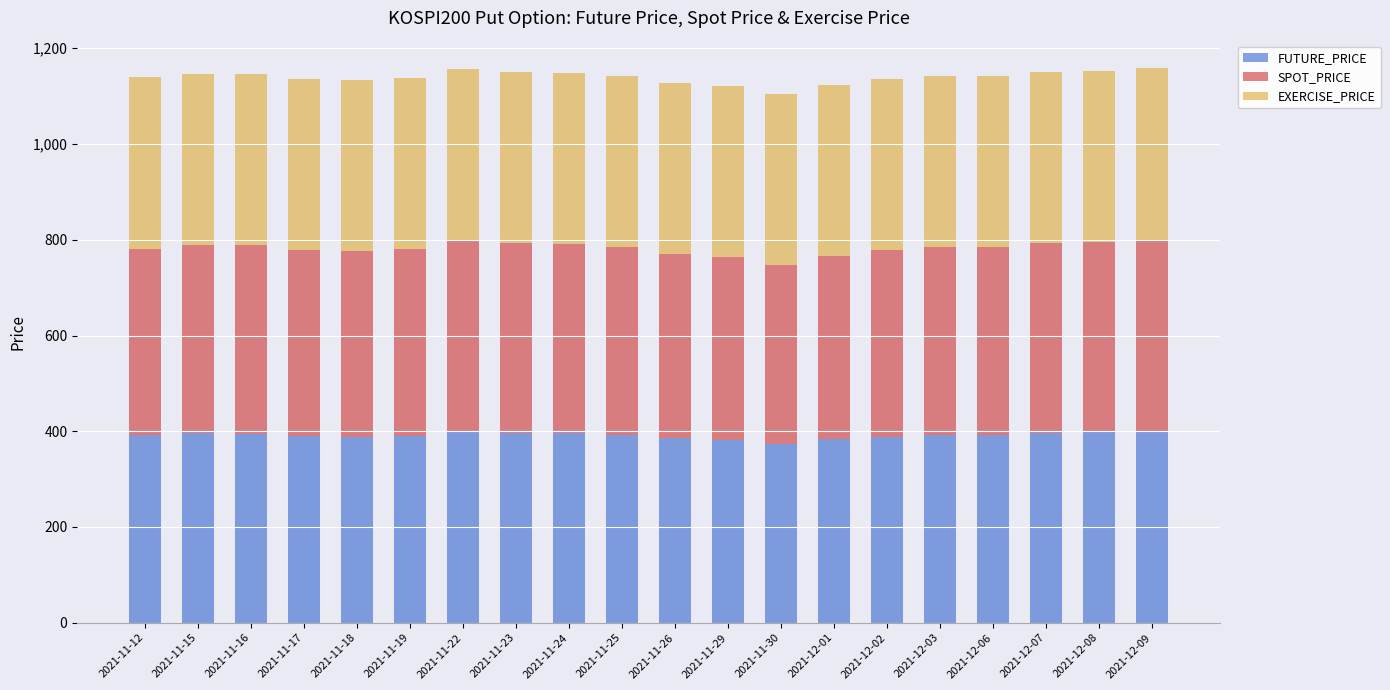

What is the highest value of the FUTURE_PRICE series?

400.0